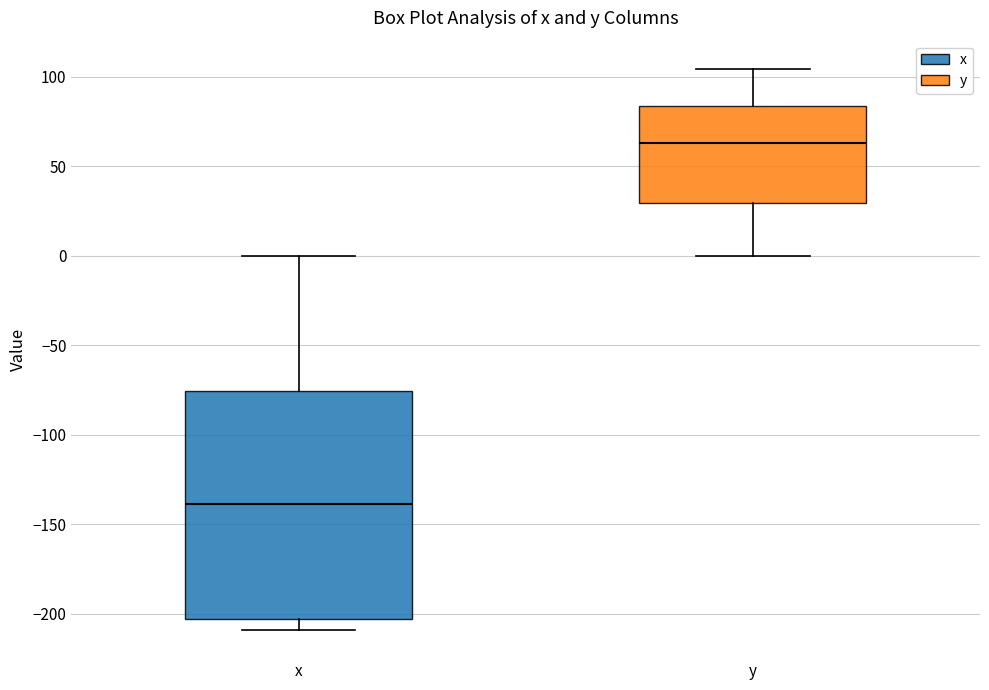

Reading left to right, read every box against the y-axis: the position of its median line, the range the box covers, and the ends of its whiskers. The values are not printed on the chart, so give them approximately, as read against the axis.

x: median -140, box -205 to -75, whiskers -210 to 0
y: median 65, box 30 to 85, whiskers 0 to 105